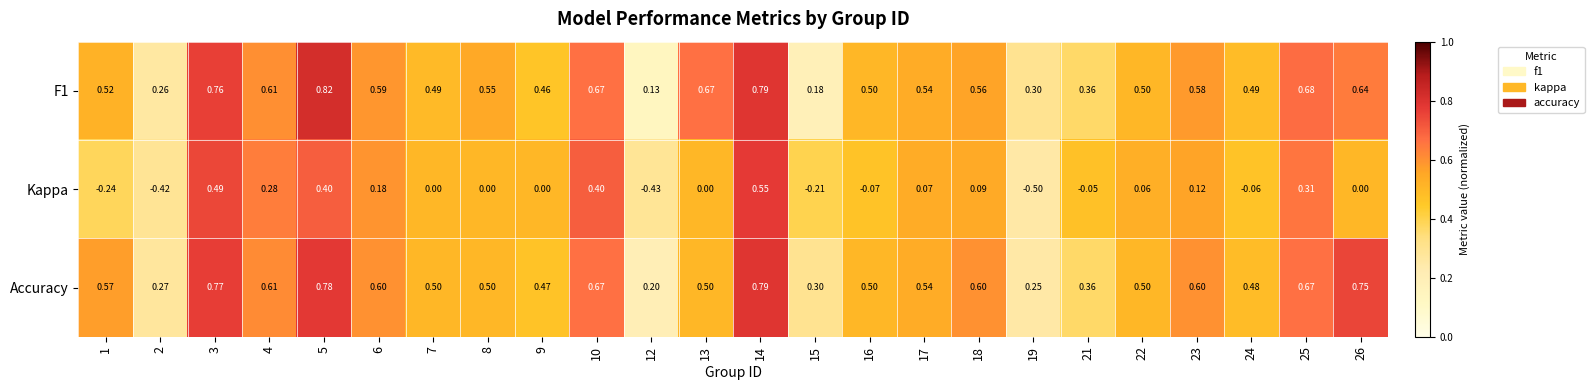

Which series has the widest spread of values?

Kappa